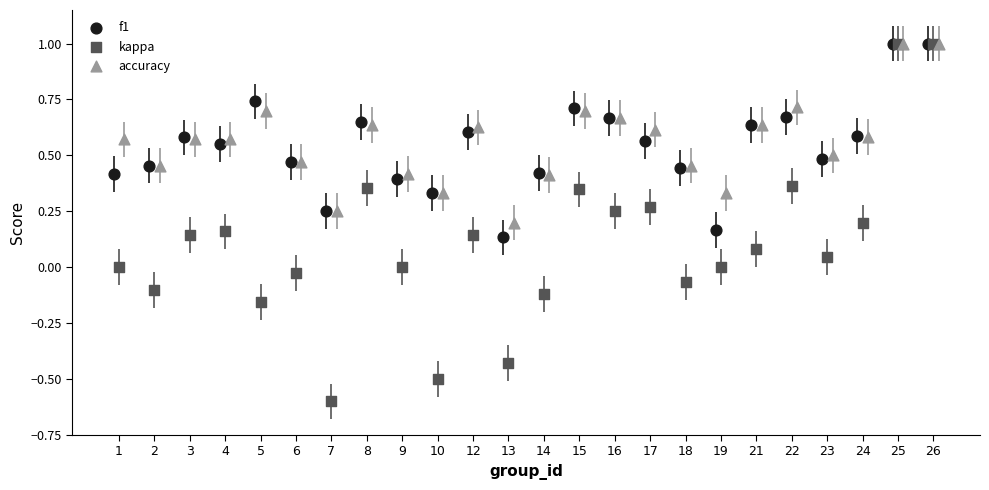

Which series has the largest total across all categories?

accuracy